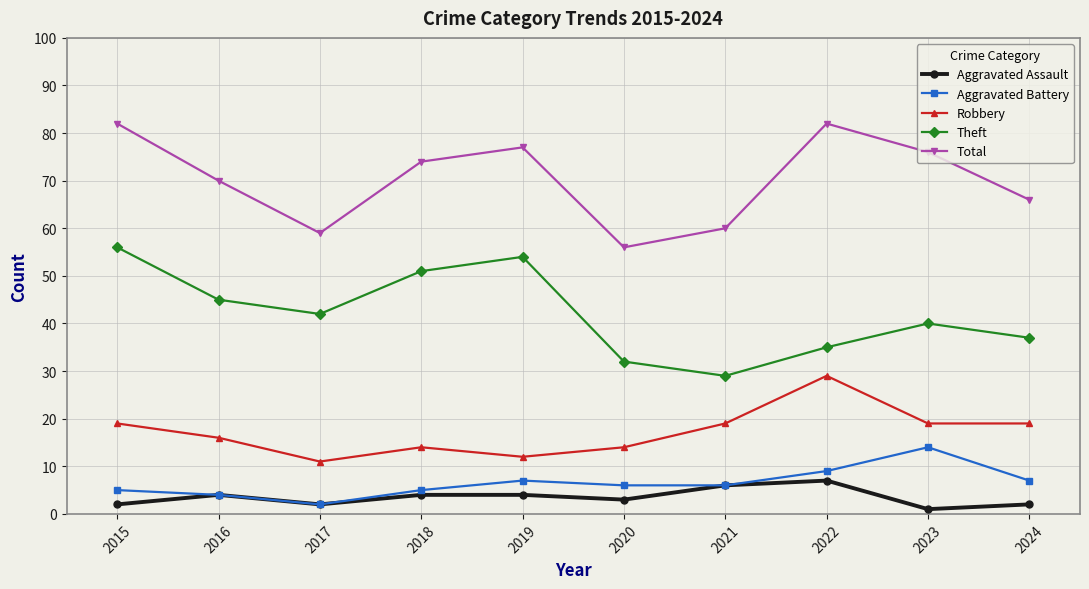

The Theft series shows 18 at 2024. True or false?

False